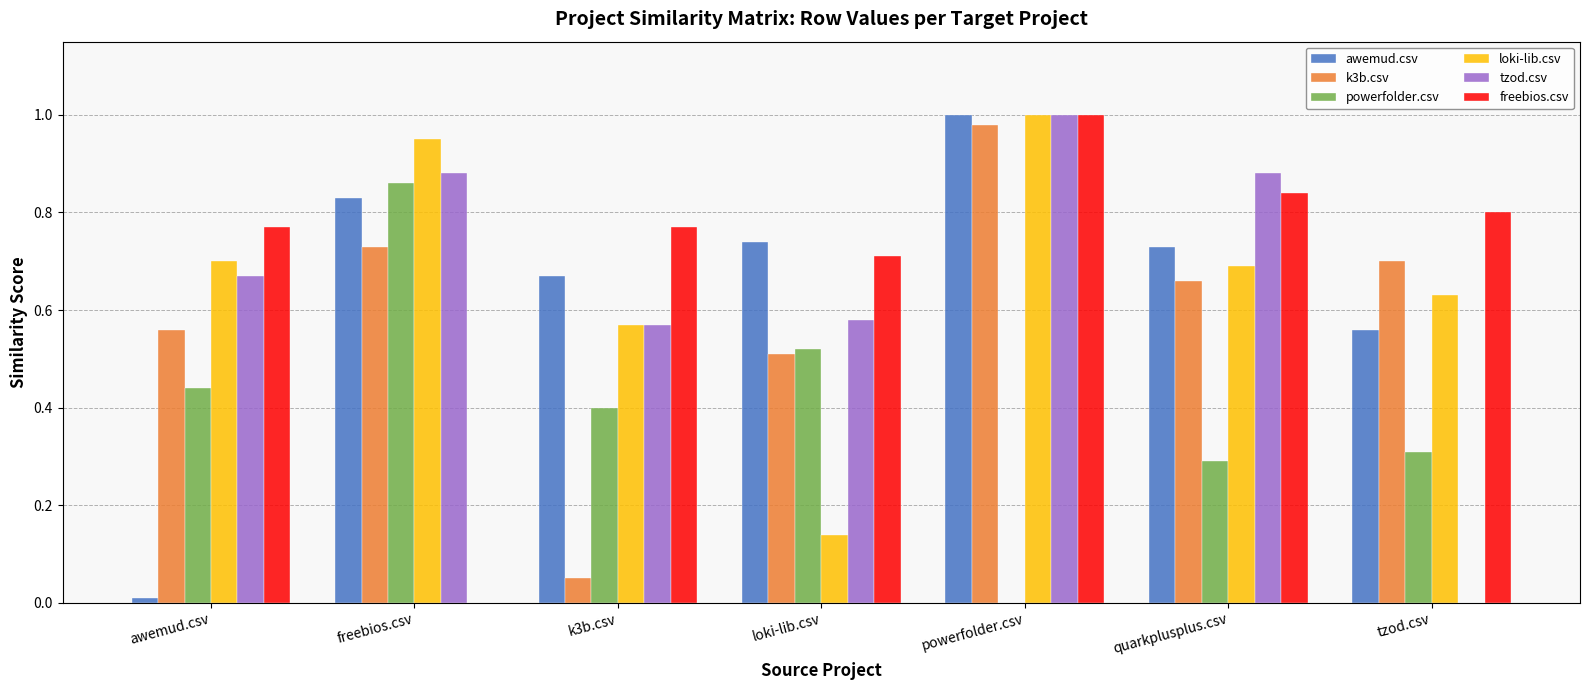

What is the sum of the loki-lib.csv values at tzod.csv and powerfolder.csv?

1.6